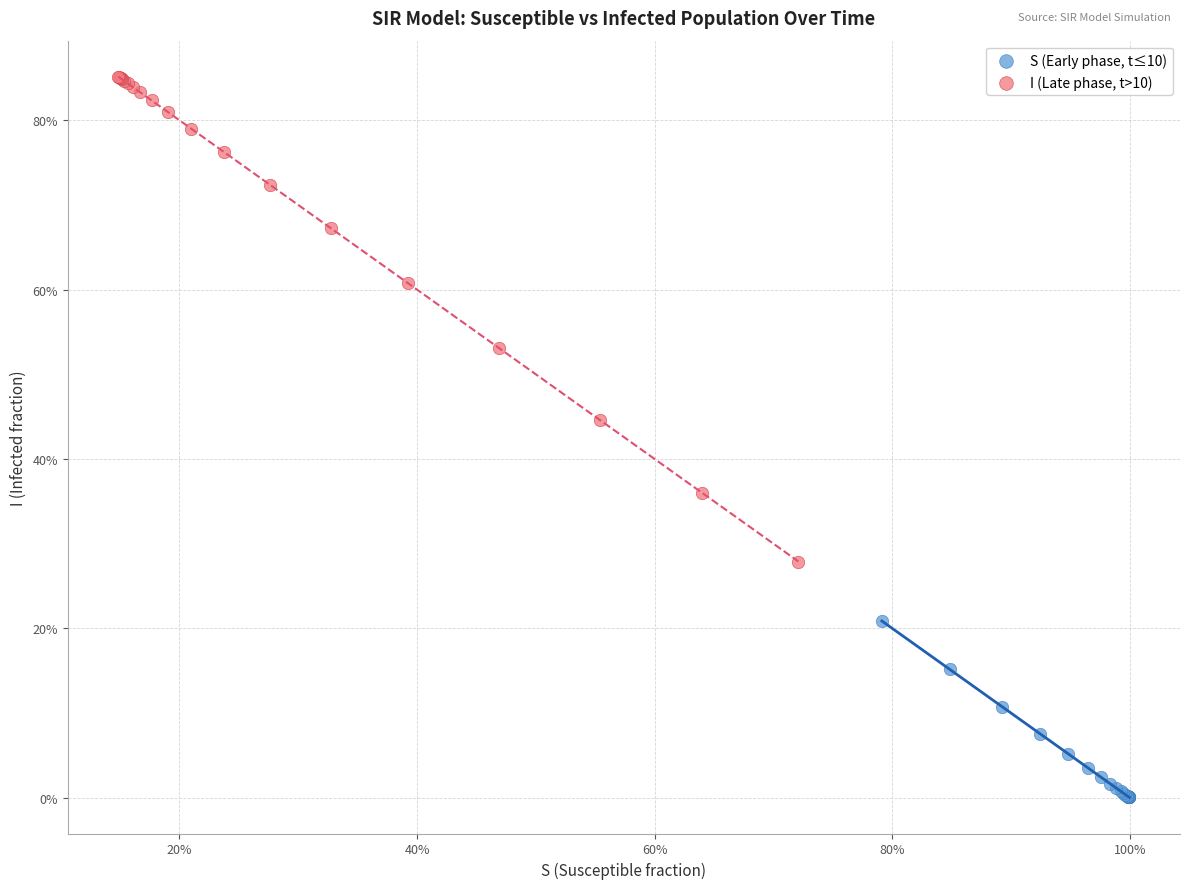

What are all the series names shown in the legend?

S (Early phase, t≤10), I (Late phase, t>10)